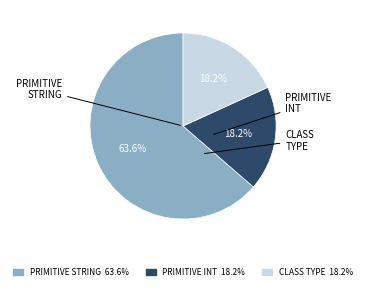

Is there any slice that represents more than half of the pie?

Yes